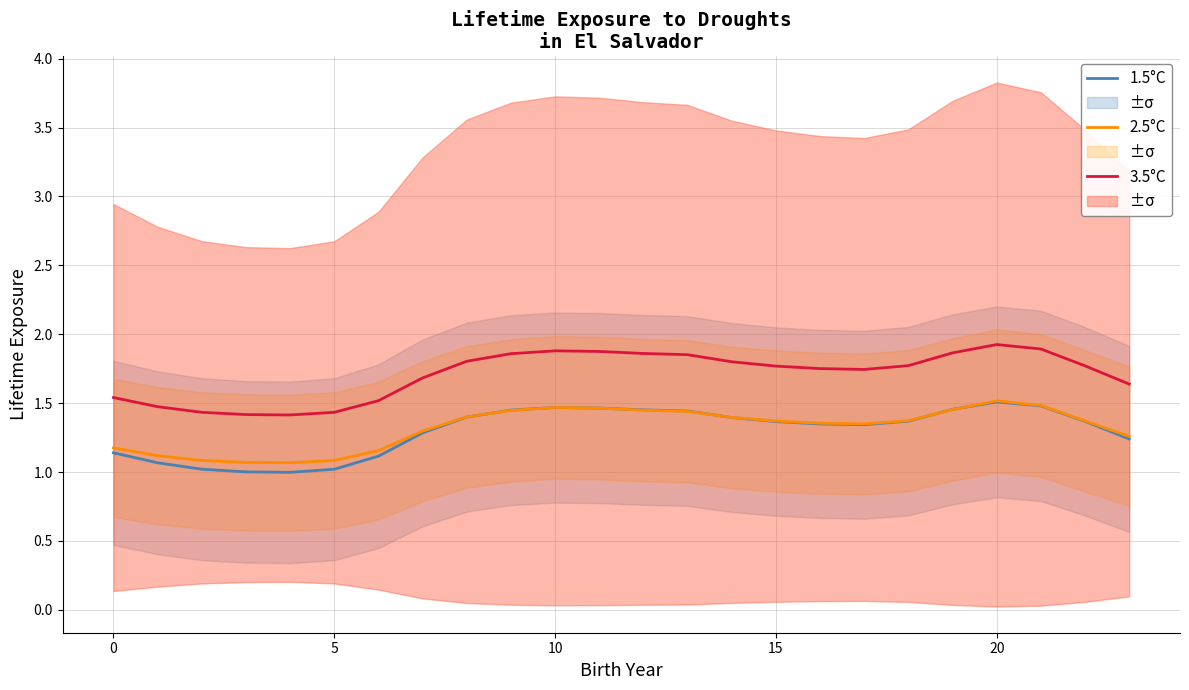

Rank the series by their maximum value, from highest to lowest.

3.5°C, 2.5°C, 1.5°C